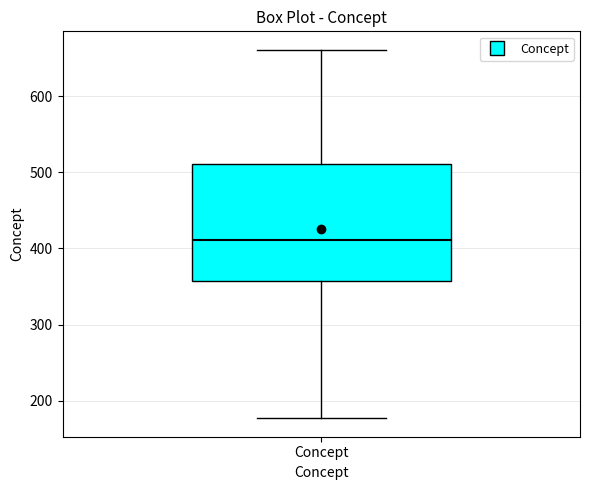

Where is the lower edge of the box for Concept on the y-axis? The values are not printed on the chart, so give them approximately, as read against the axis.

360